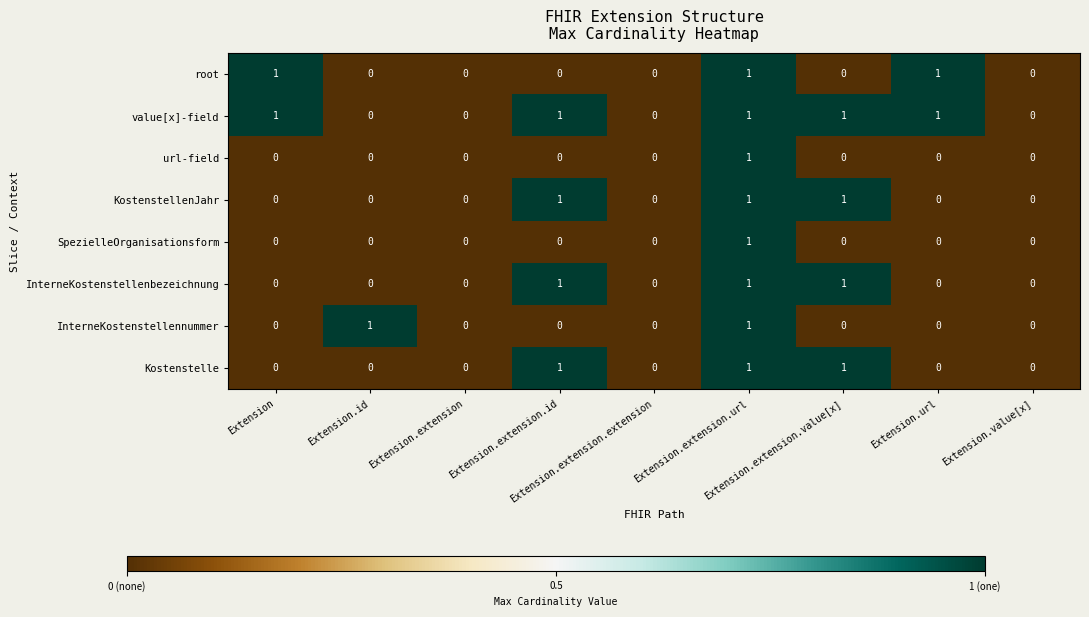

Which series has the largest total across all categories?

value[x]-field